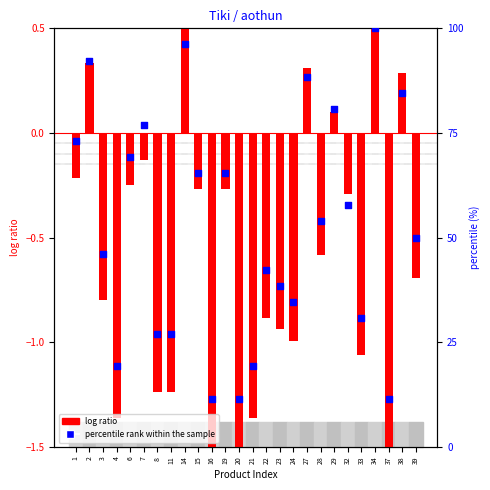

Which series has the widest spread of Y values?

percentile rank within the sample